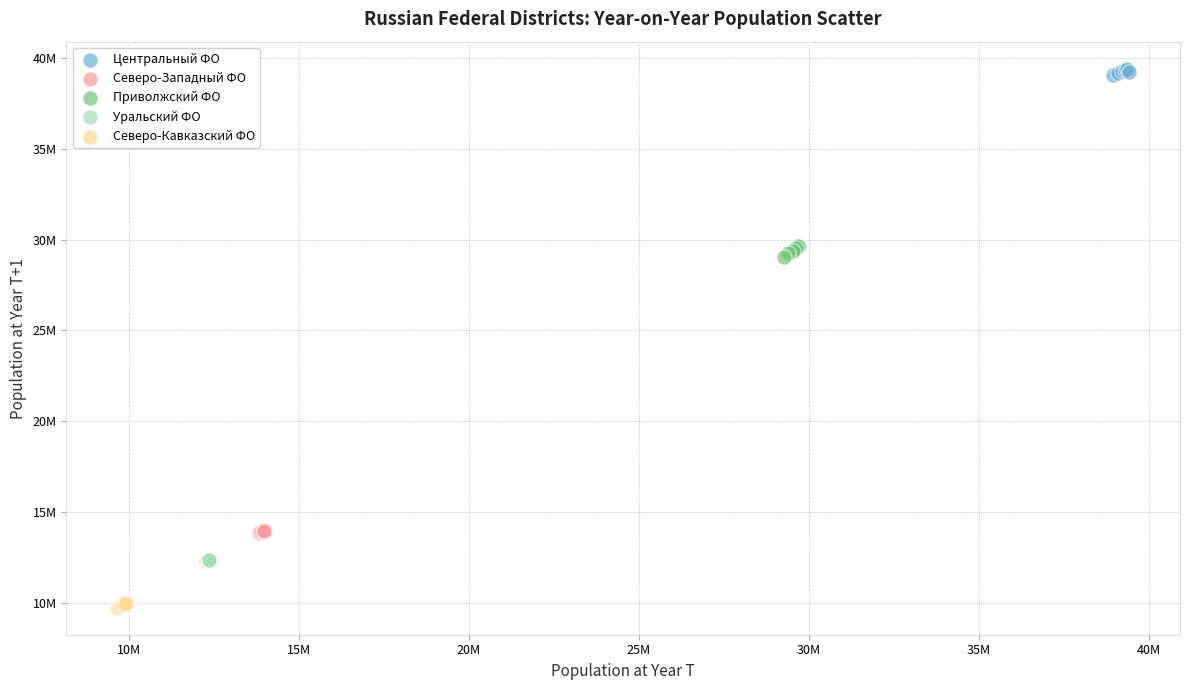

What are all the series names shown in the legend?

Центральный ФО, Северо-Западный ФО, Приволжский ФО, Уральский ФО, Северо-Кавказский ФО